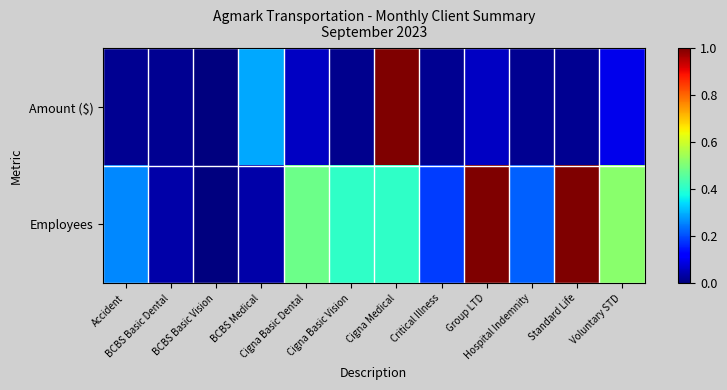

Reading left to right, extract all data points from this chart.

Amount ($): Accident=0.0	BCBS Basic Dental=0.0	BCBS Basic Vision=0.0	BCBS Medical=0.3	Cigna Basic Dental=0.1	Cigna Basic Vision=0.0	Cigna Medical=1.0	Critical Illness=0.0	Group LTD=0.1	Hospital Indemnity=0.0	Standard Life=0.0	Voluntary STD=0.1
Employees: Accident=0.3	BCBS Basic Dental=0.0	BCBS Basic Vision=0.0	BCBS Medical=0.0	Cigna Basic Dental=0.5	Cigna Basic Vision=0.4	Cigna Medical=0.4	Critical Illness=0.2	Group LTD=1.0	Hospital Indemnity=0.2	Standard Life=1.0	Voluntary STD=0.5